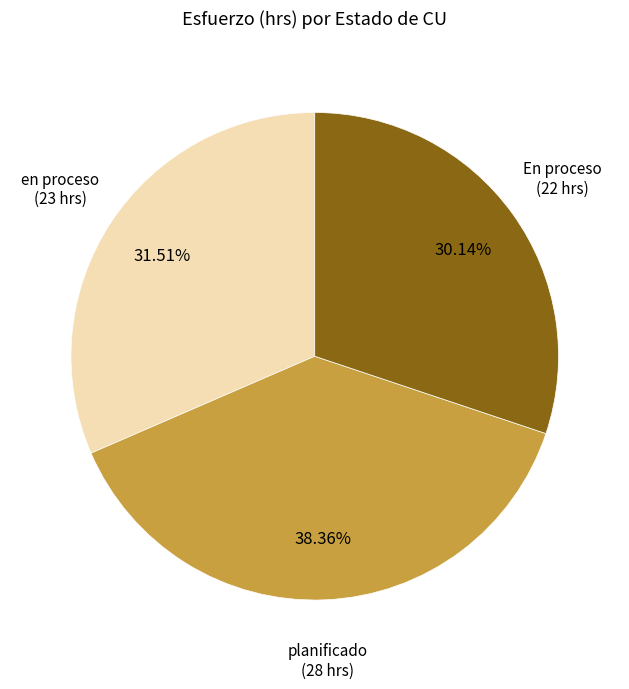

What percentage is the En proceso slice, to the nearest percent?

30%